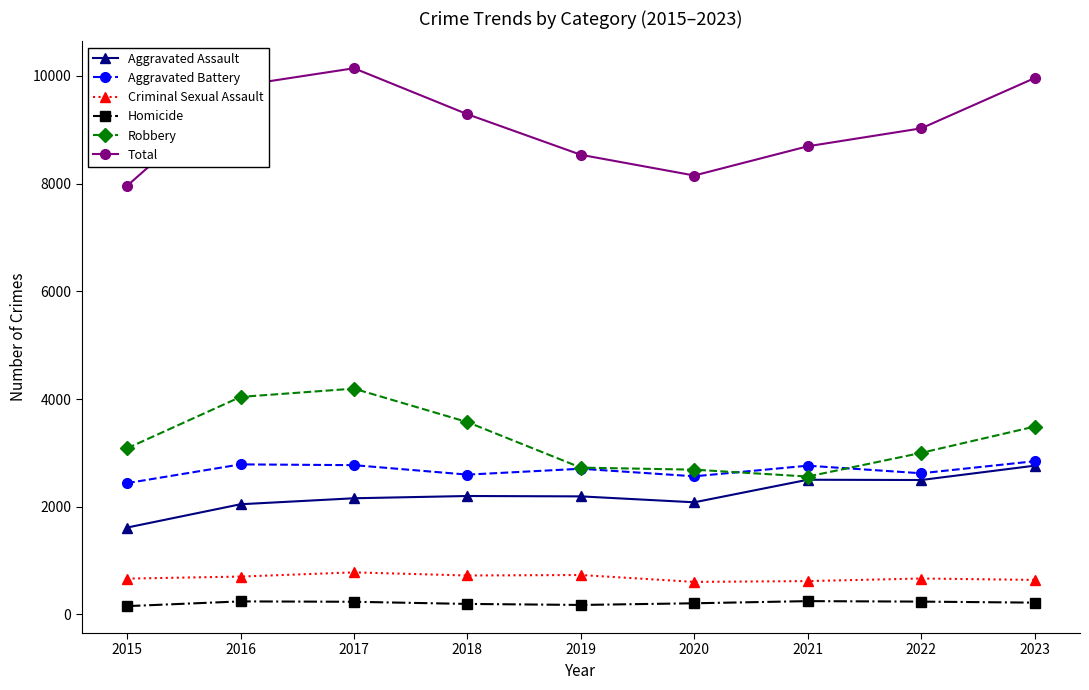

Which series has the largest range (max minus min)?

Total